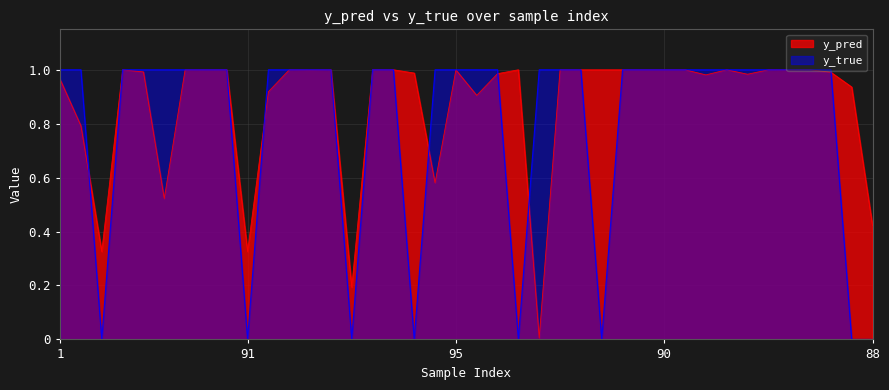

Which series ends up on top after the final intersection of y_pred and y_true?

y_pred